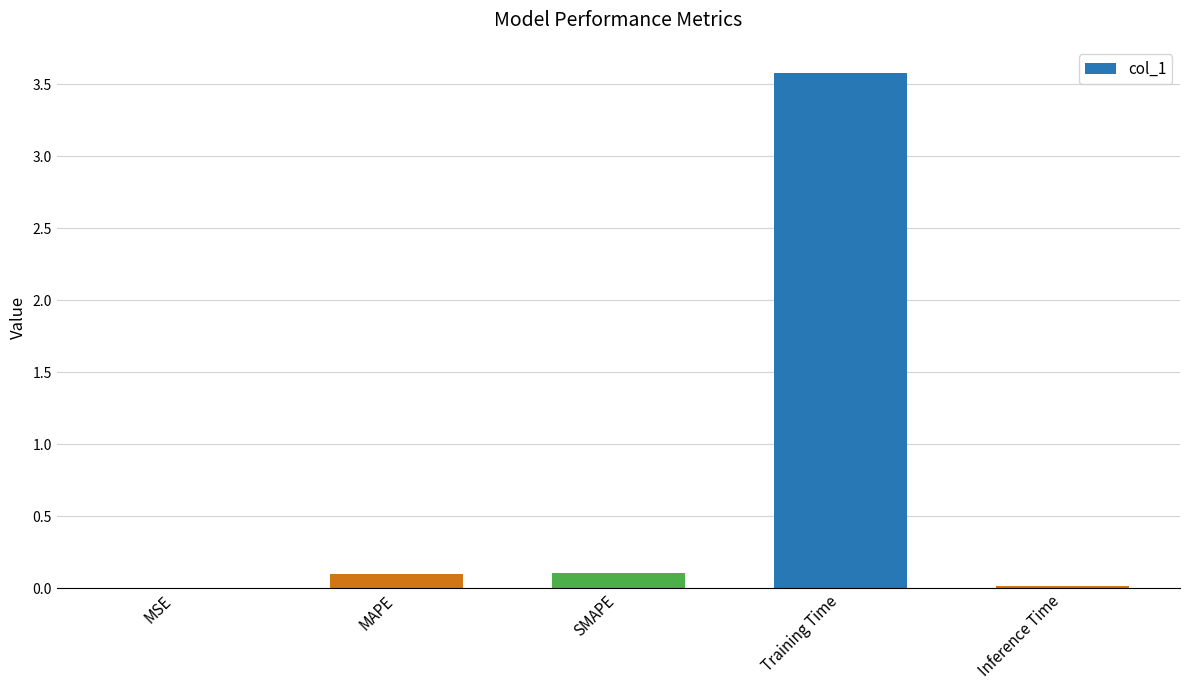

Is it true that the value at Inference Time is 0.0?

True